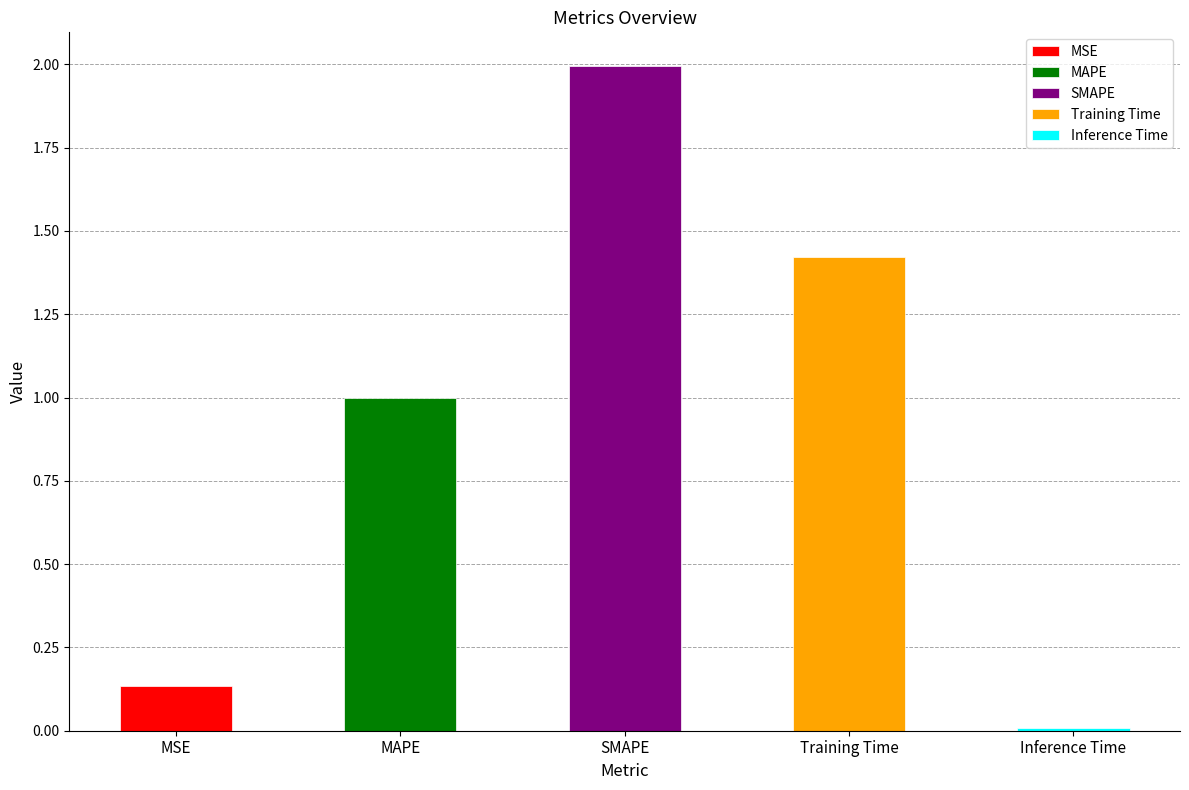

Reading left to right, extract all data points from this chart.

MSE=0.1	MAPE=1.0	SMAPE=2.0	Training Time=1.4	Inference Time=0.0